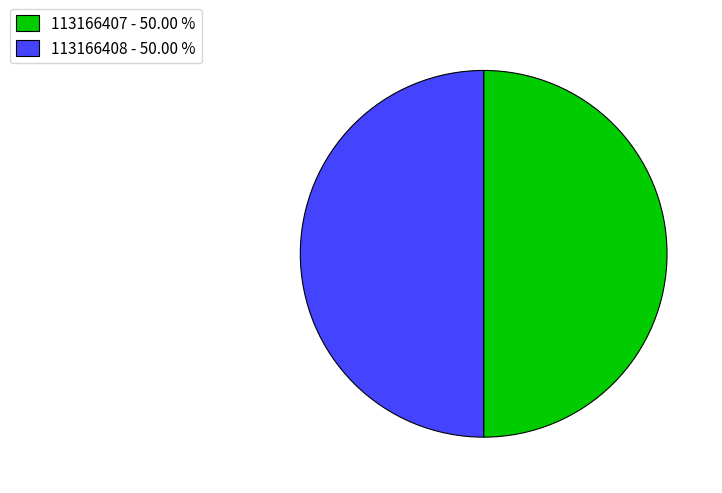

Is the sum of 113166408 - 50.00 % and 113166407 - 50.00 % greater than half?

Yes